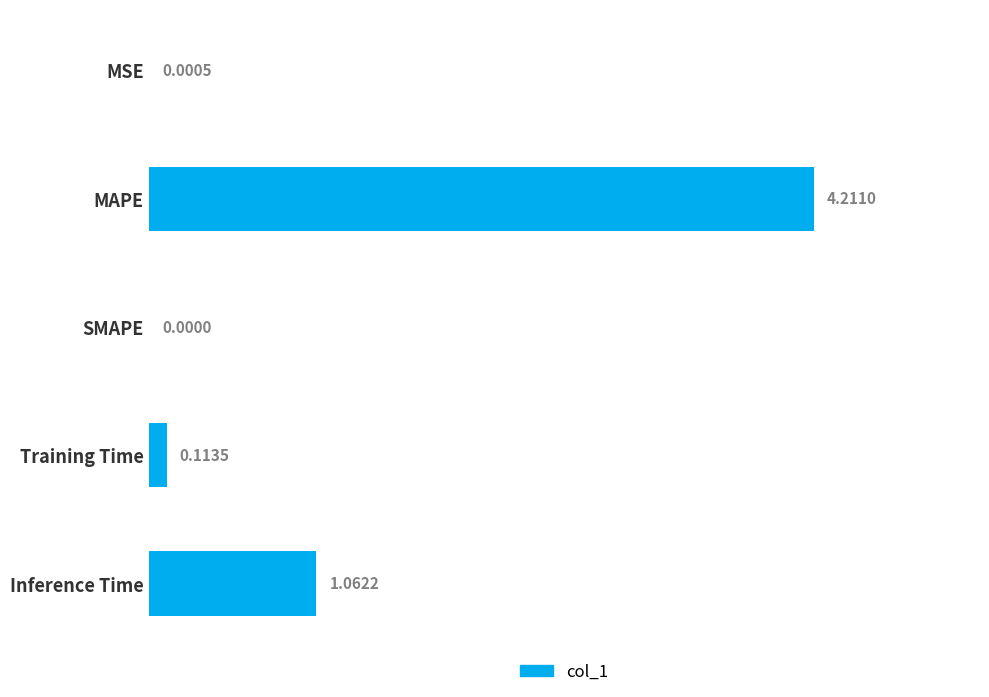

What is the sum of all values?

5.4